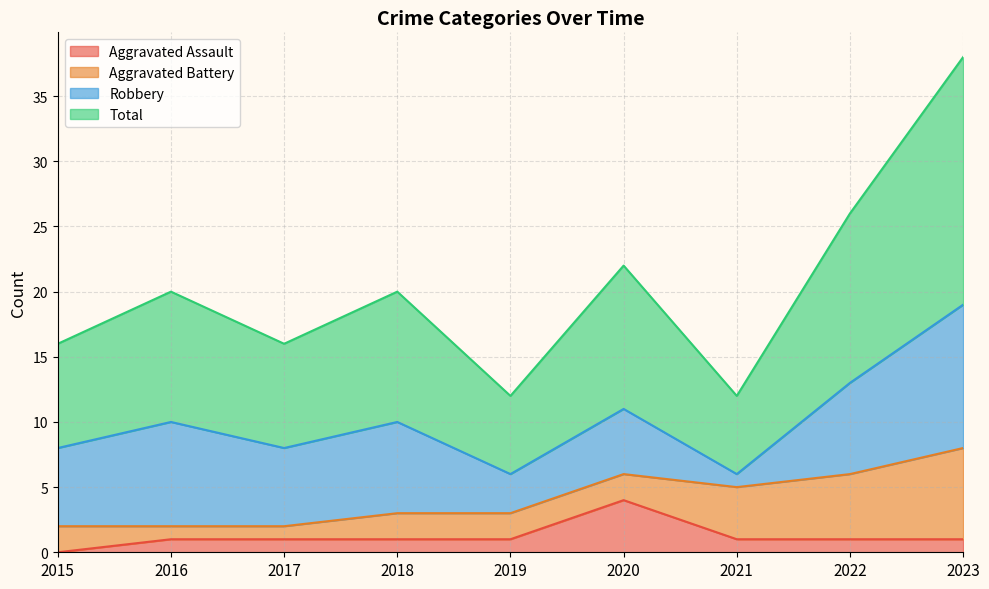

At how many categories does at least one series exceed 4?

9